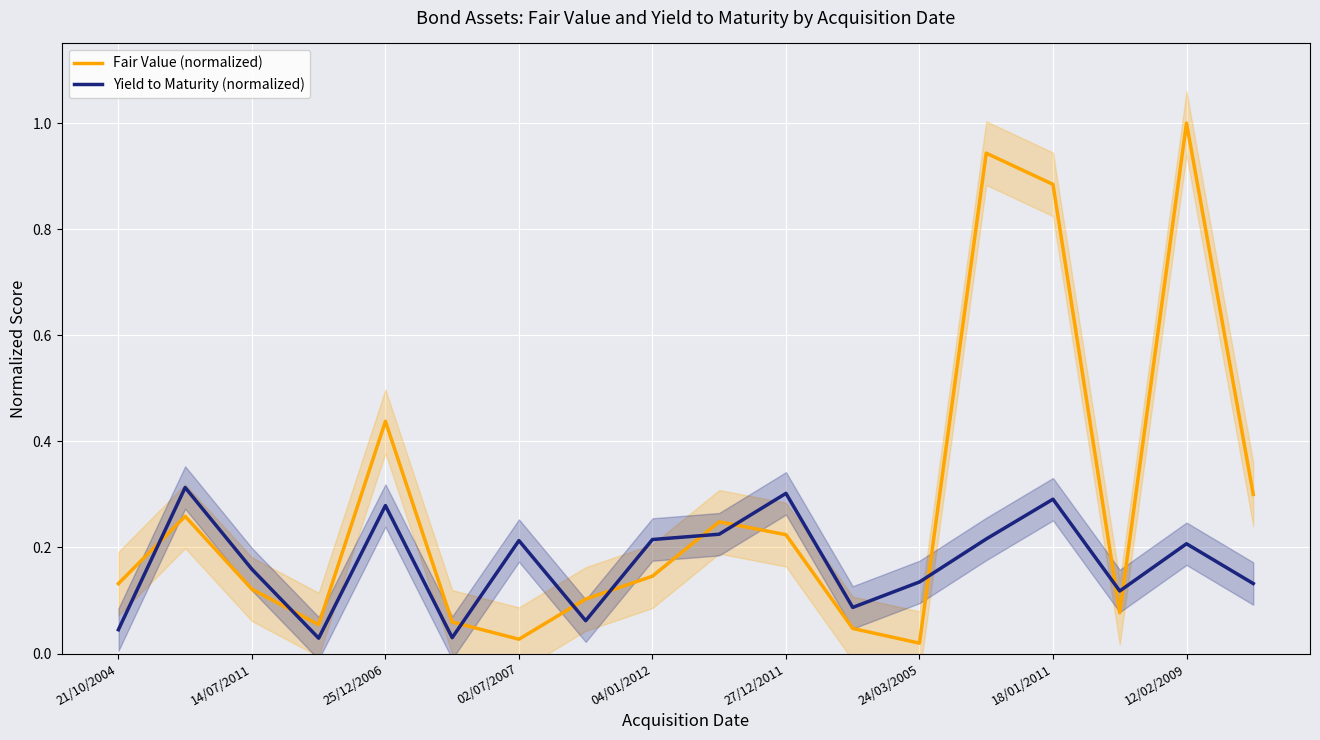

The value of Yield to Maturity (normalized) at 18/01/2011 is 0.3. True or false?

True